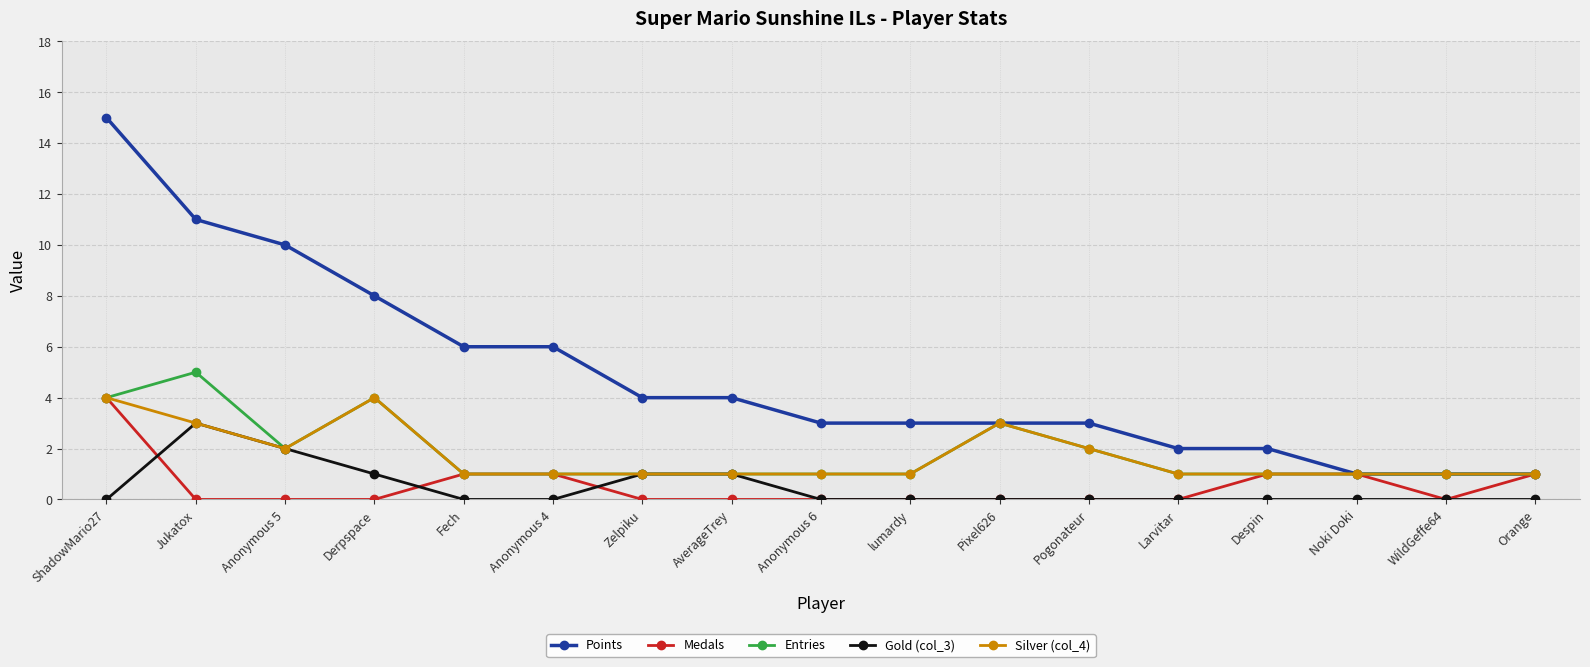

Does the chart have visible grid lines?

Yes